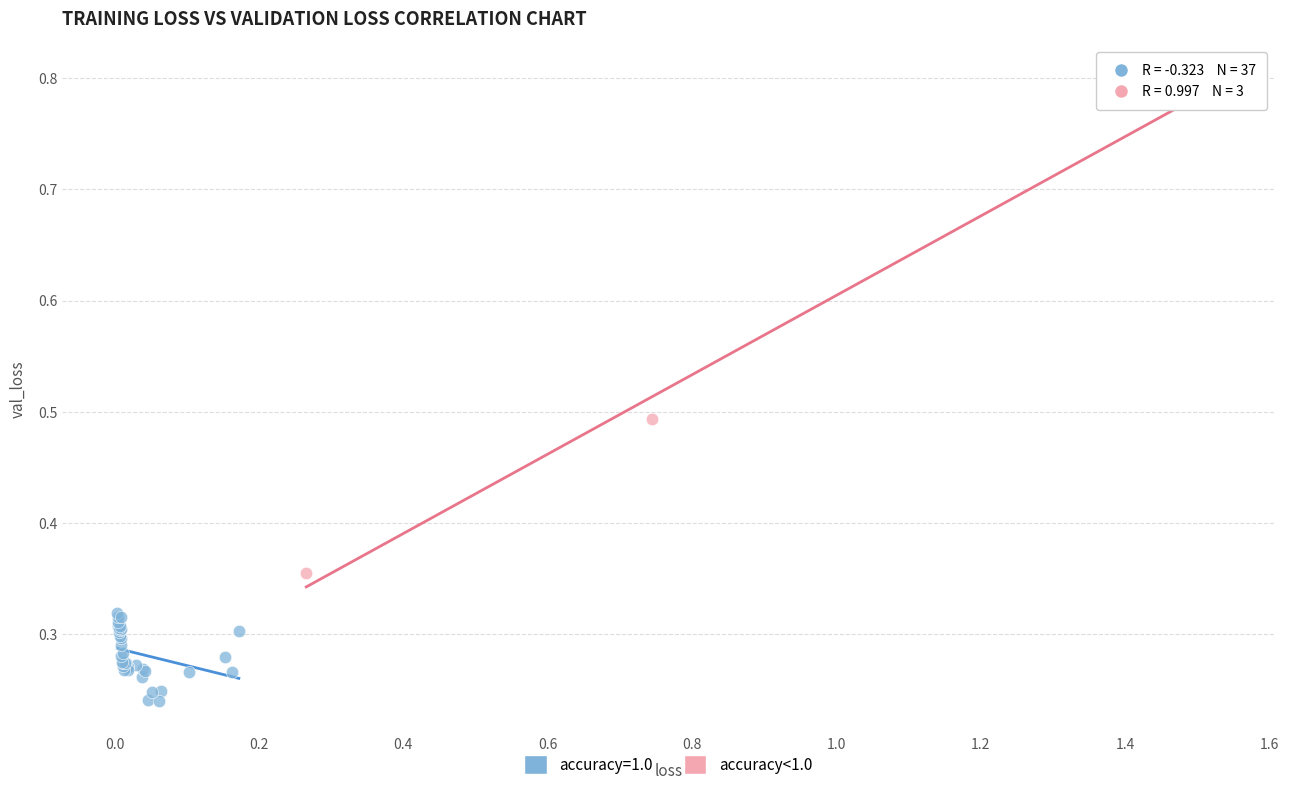

Which series contains the highest Y value?

accuracy<1.0